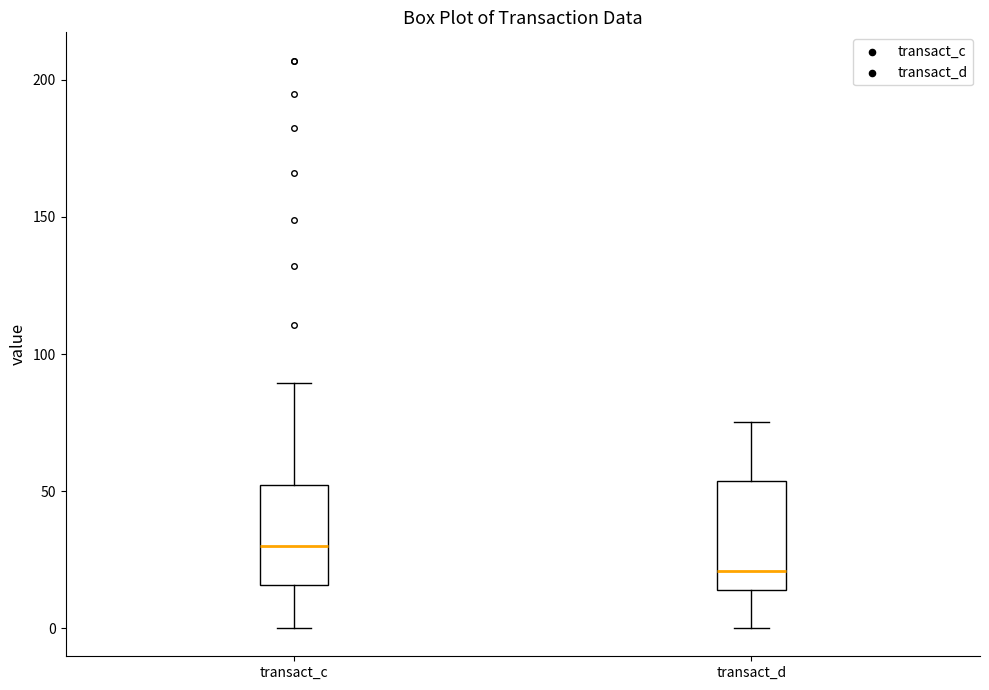

Where does the median line of the box for transact_c sit on the y-axis? The values are not printed on the chart, so give them approximately, as read against the axis.

30